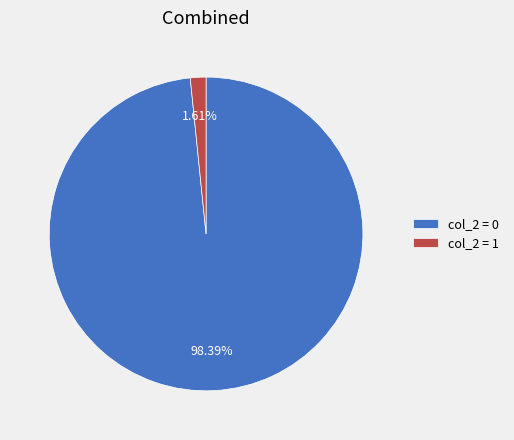

Is there any slice that represents more than half of the pie?

Yes